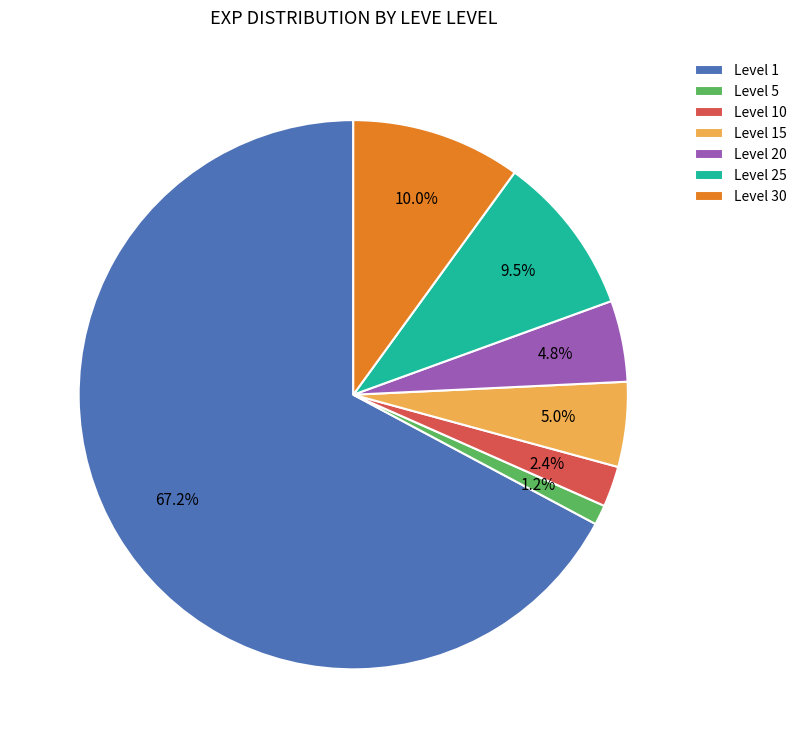

Count the number of slices in the pie.

7